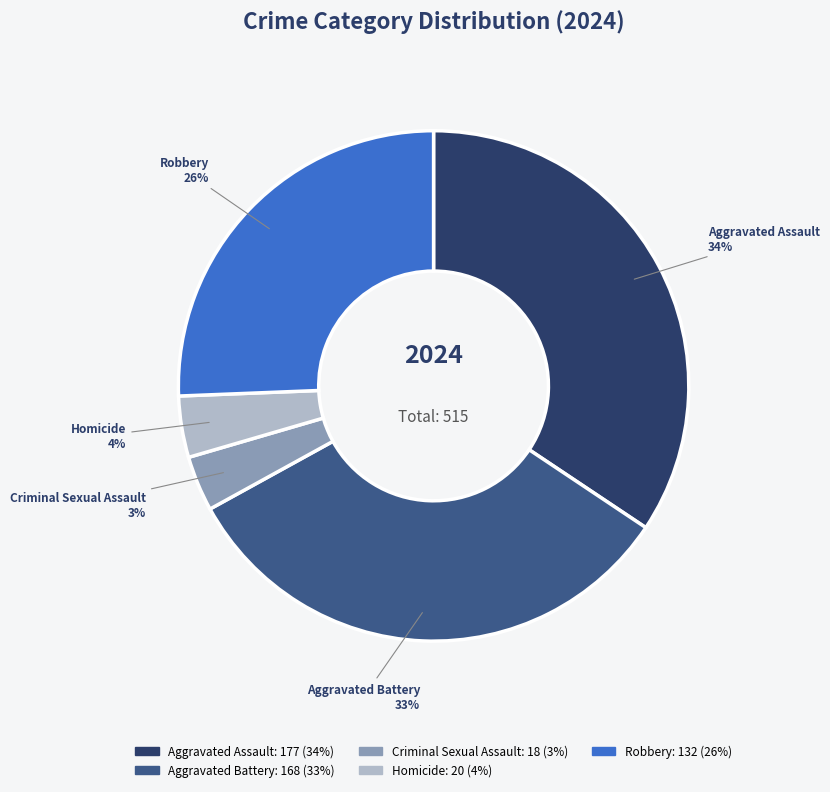

Is it true that Aggravated Battery is 39% of the pie?

False